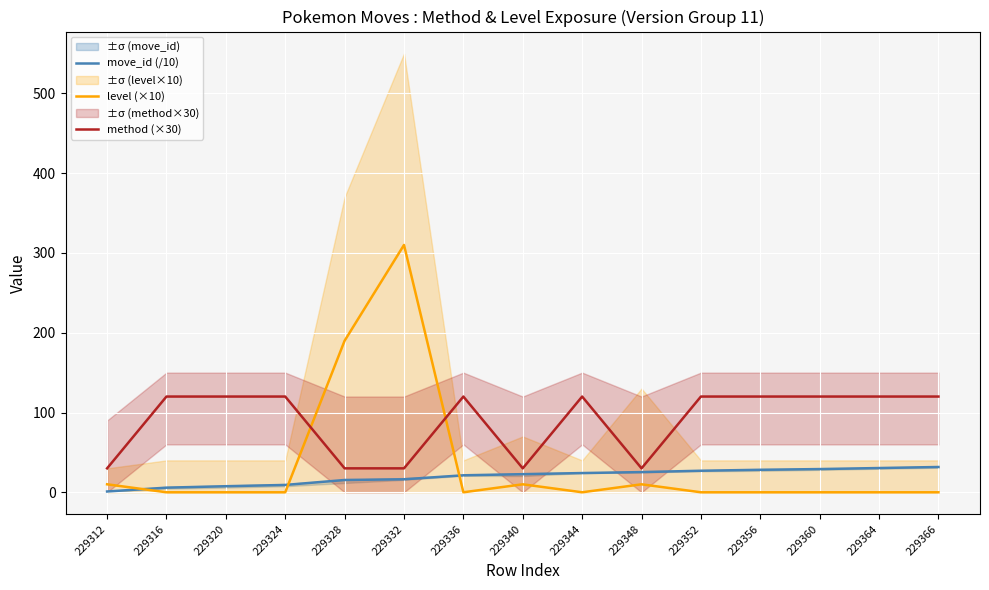

What is the total value across all series at 229340?

62.7